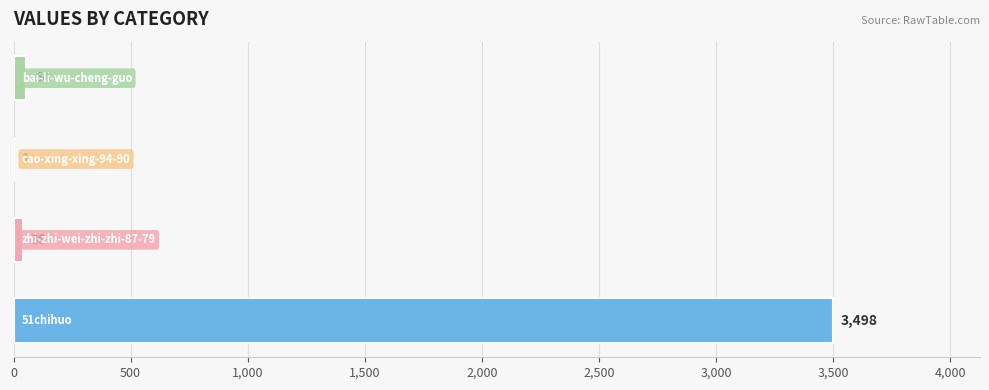

What is the sum of all values?

3592